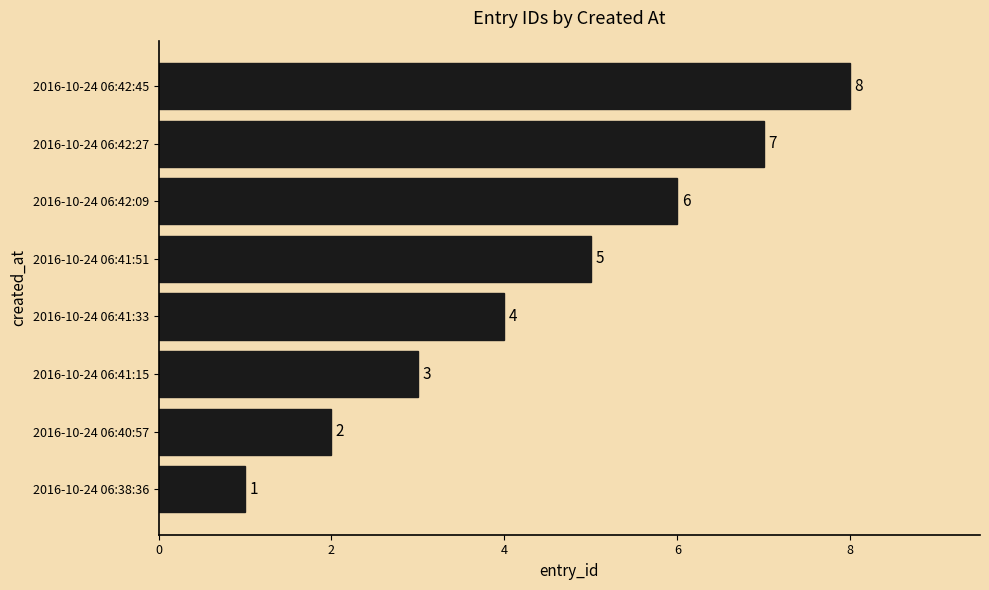

Which category has the highest value across all series?

2016-10-24 06:42:45